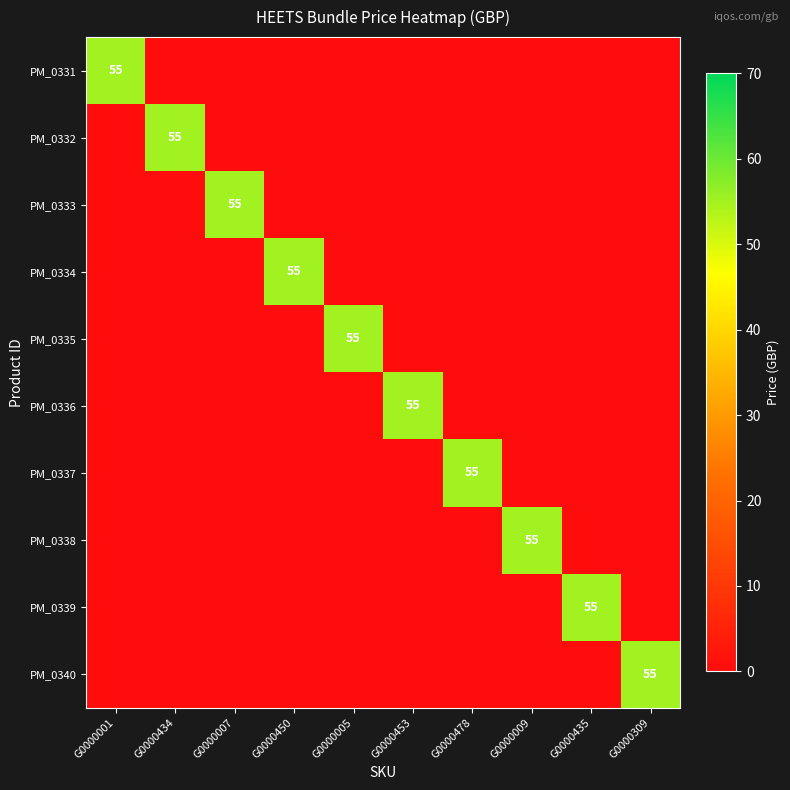

Rank the series at G0000434 from highest to lowest value.

PM_0332, PM_0331, PM_0333, PM_0334, PM_0335, PM_0336, PM_0337, PM_0338, PM_0339, PM_0340